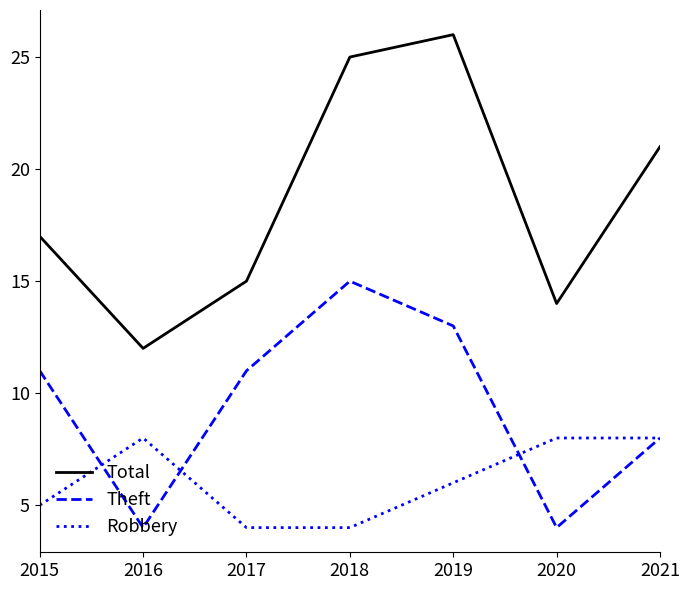

How many distinct data groups are displayed?

3